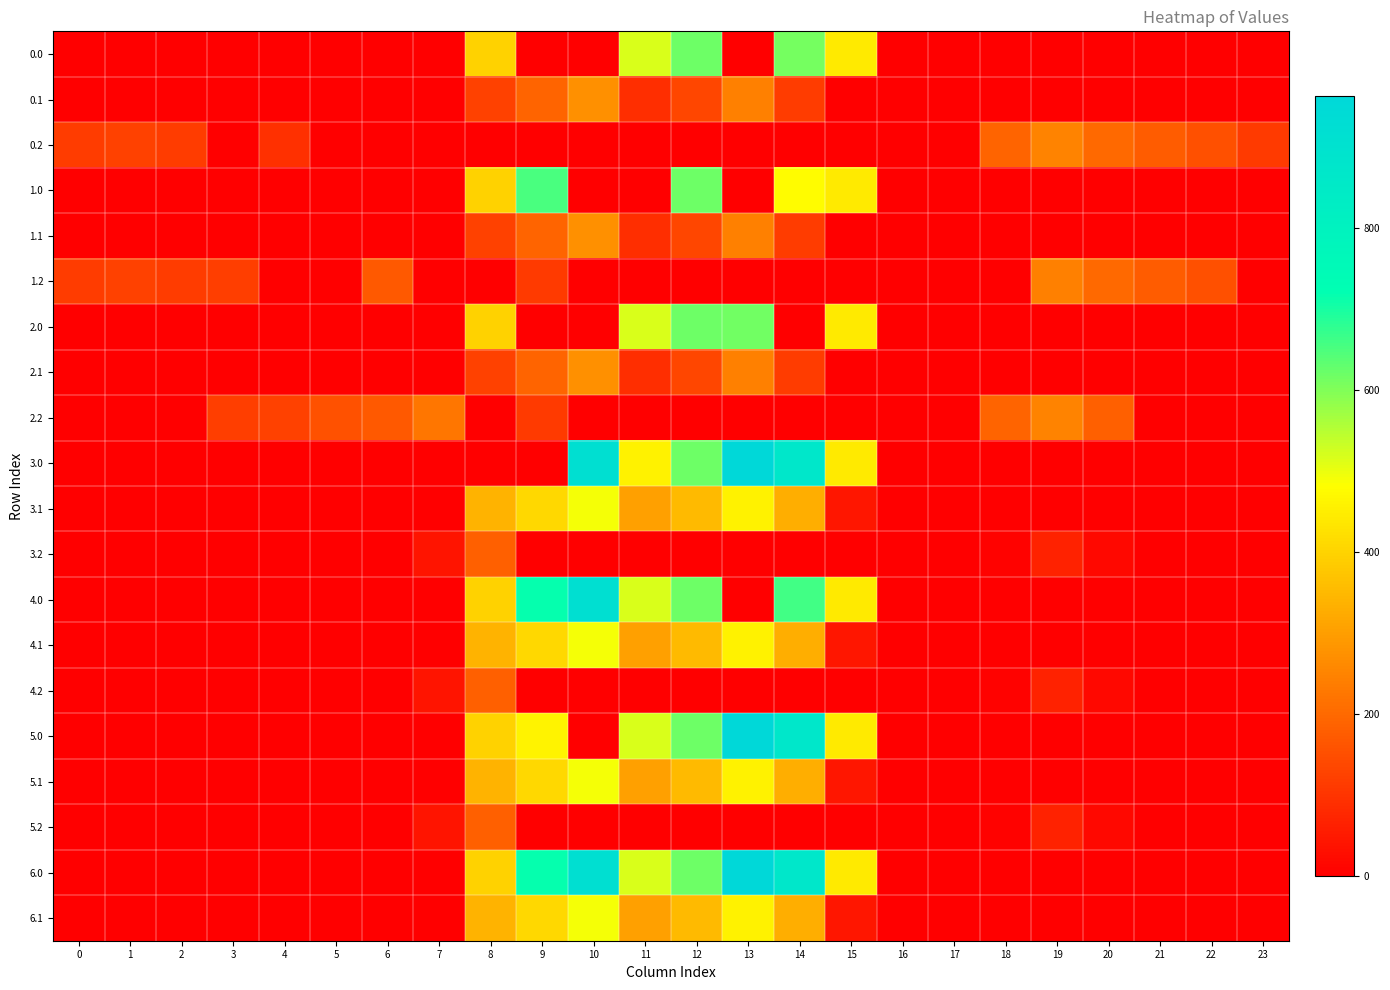

Between 16 and 13, which is larger?

16